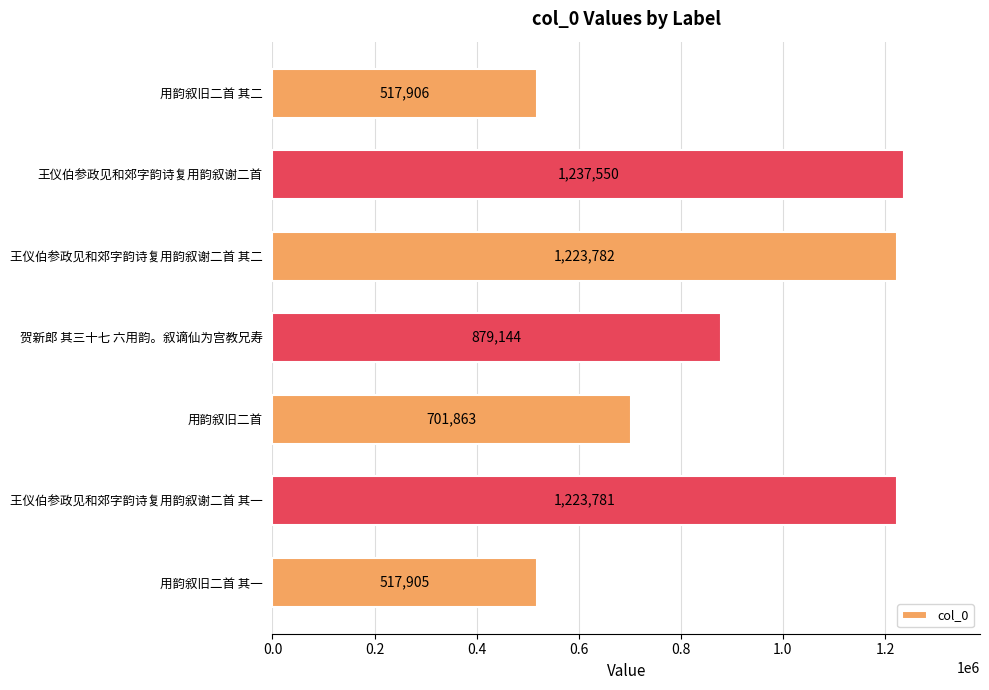

Reading top to bottom, list all the values displayed in this chart.

用韵叙旧二首 其二=517906	王仪伯参政见和郊字韵诗复用韵叙谢二首=1237550	王仪伯参政见和郊字韵诗复用韵叙谢二首 其二=1223782	贺新郎 其三十七 六用韵。叙谪仙为宫教兄寿=879144	用韵叙旧二首=701863	王仪伯参政见和郊字韵诗复用韵叙谢二首 其一=1223781	用韵叙旧二首 其一=517905